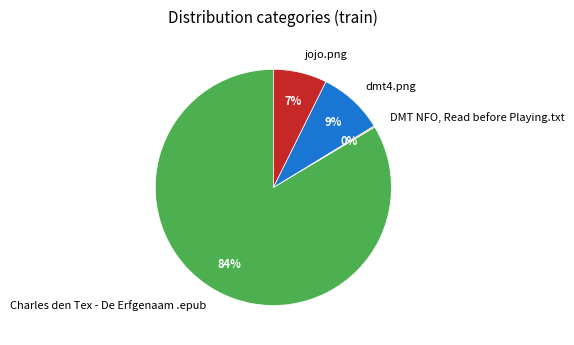

To the nearest percent, what is the average slice percentage?

25%